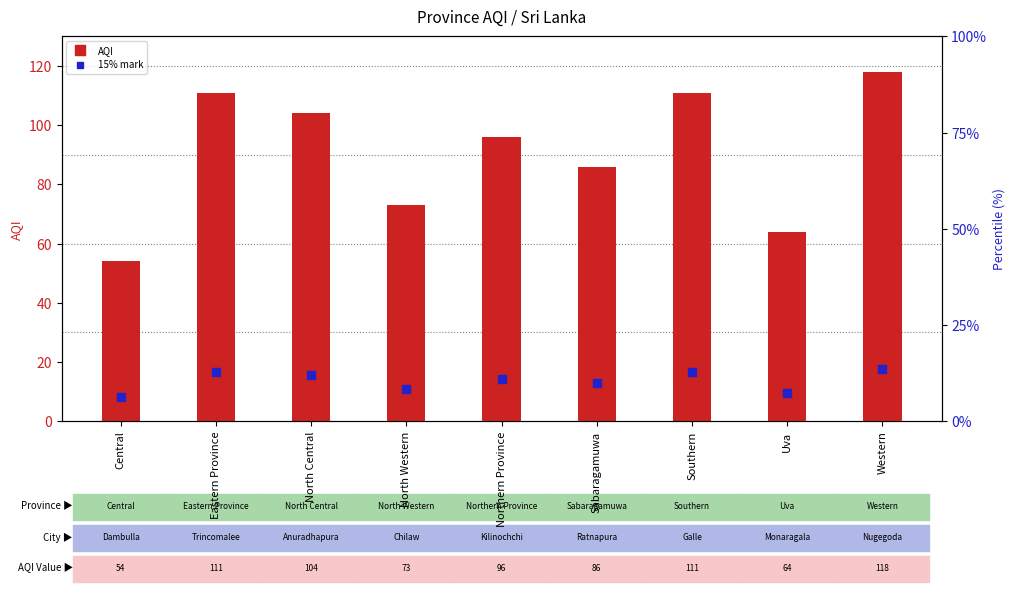

At which category is the sum across all series the highest?

Western